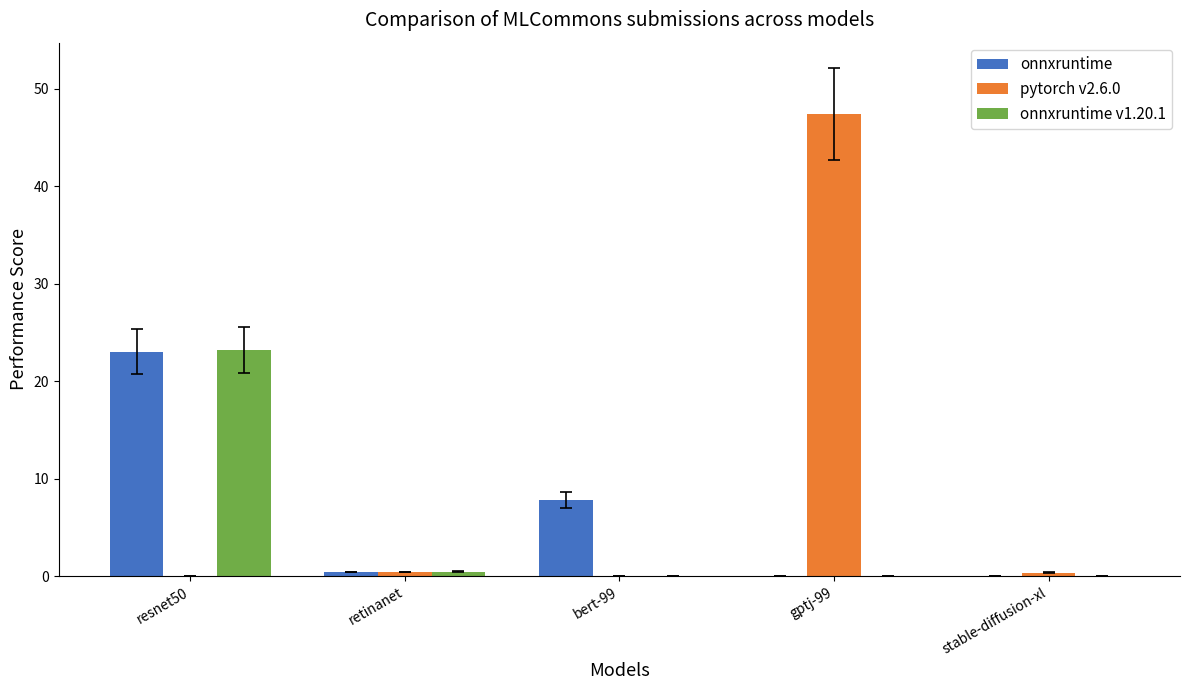

Reading right to left, transcribe all the data shown in this chart.

onnxruntime: stable-diffusion-xl=0.0	gptj-99=0.0	bert-99=7.8	retinanet=0.4	resnet50=23.0
pytorch v2.6.0: stable-diffusion-xl=0.4	gptj-99=47.4	bert-99=0.0	retinanet=0.4	resnet50=0.0
onnxruntime v1.20.1: stable-diffusion-xl=0.0	gptj-99=0.0	bert-99=0.0	retinanet=0.4	resnet50=23.2